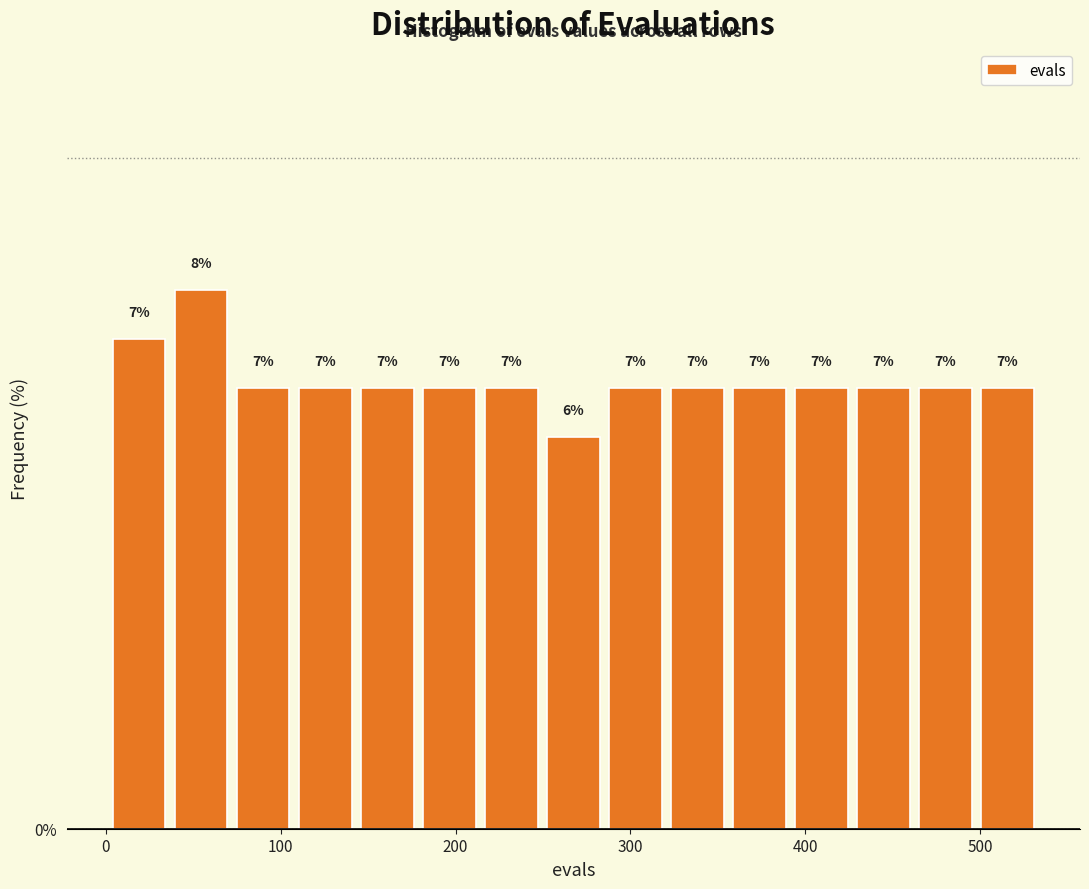

Around what value on the x-axis is the tallest bar? Give the approximate position of its centre, as read against the axis.

50